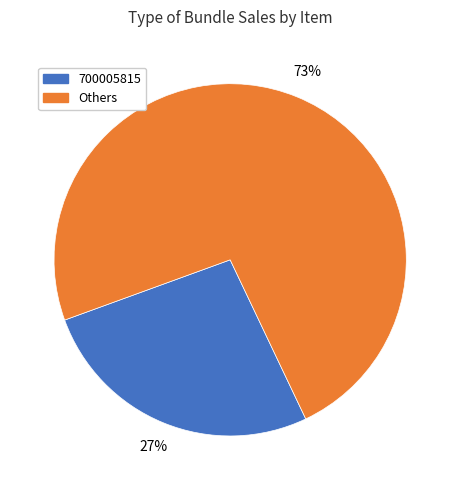

Is the sum of 700005815 and Others greater than half?

Yes